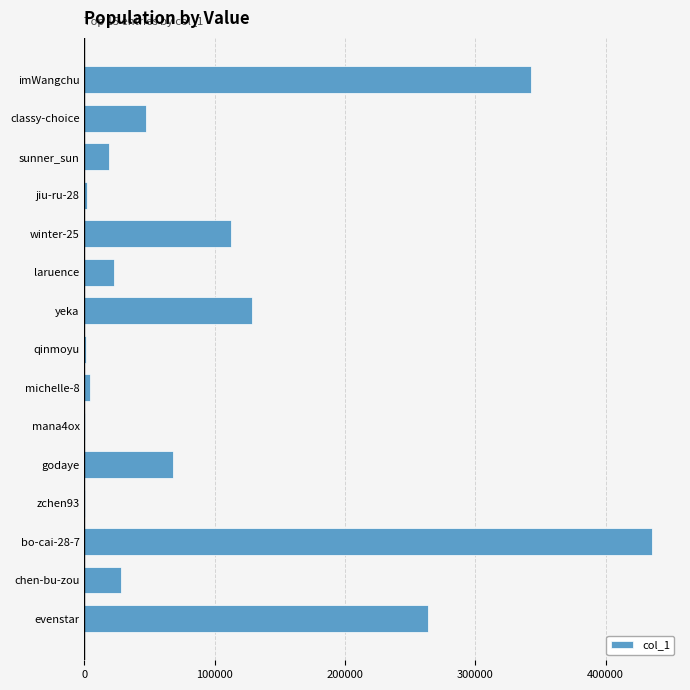

The chart shows a value of 563546 at imWangchu. True or false?

False